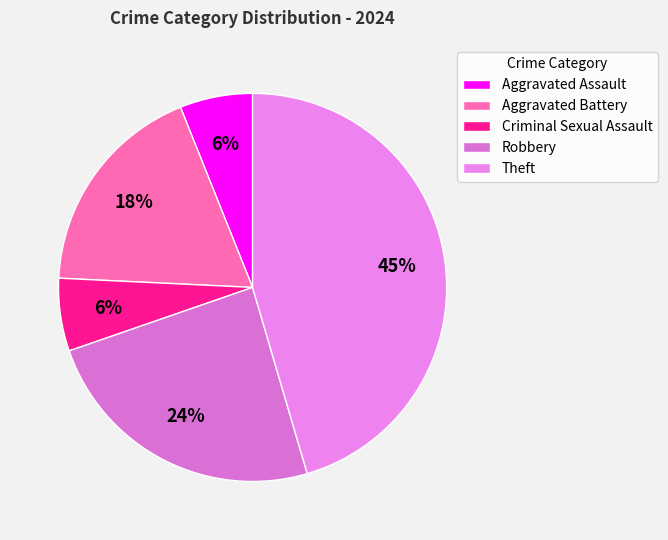

What percentage is the Criminal Sexual Assault slice, to the nearest percent?

6%